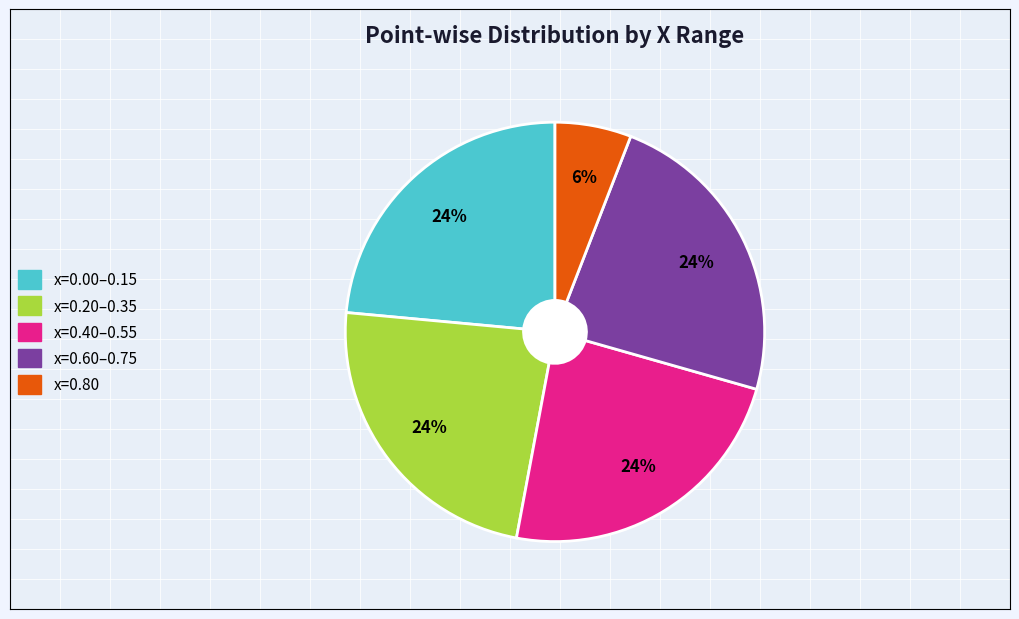

To the nearest percent, what is the average slice percentage?

20%